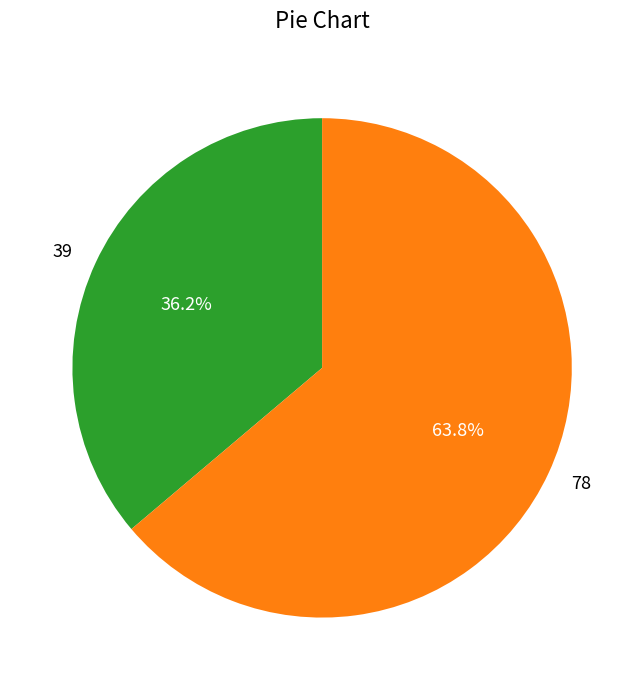

Is it true that 78 is 77% of the pie?

False